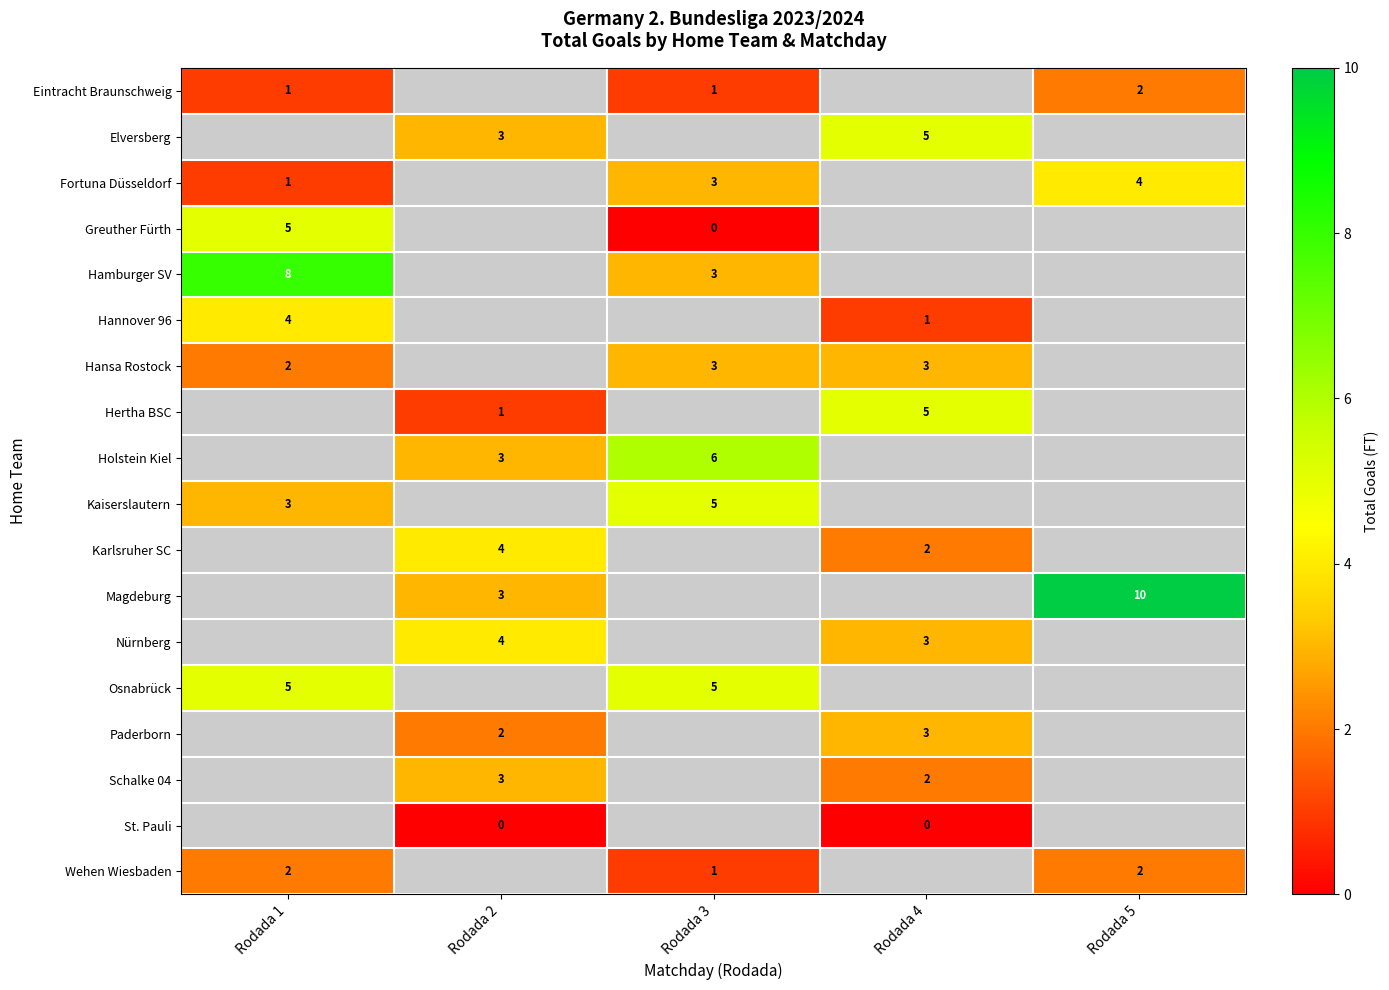

What is the maximum value shown in the chart?

10.0